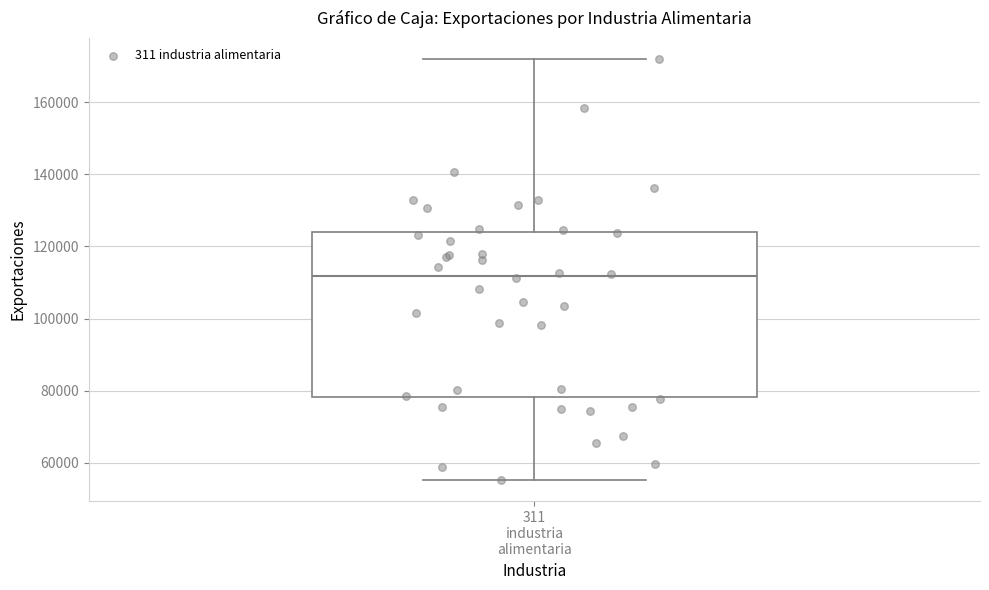

Read this box plot against the y-axis: the position of the median line, the range covered by the box, and the ends of both whiskers. The values are not printed on the chart, so give them approximately, as read against the axis.

median 112000, box 78000 to 124000, whiskers 56000 to 172000